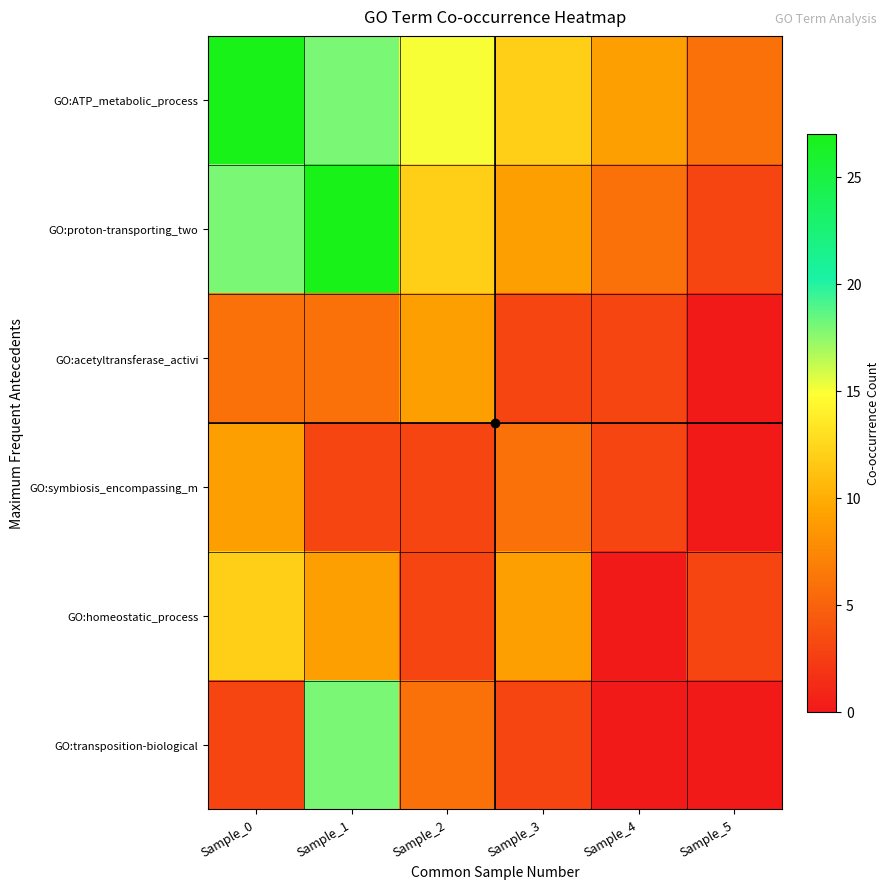

Which series has the widest spread of values?

GO:proton-transporting_two